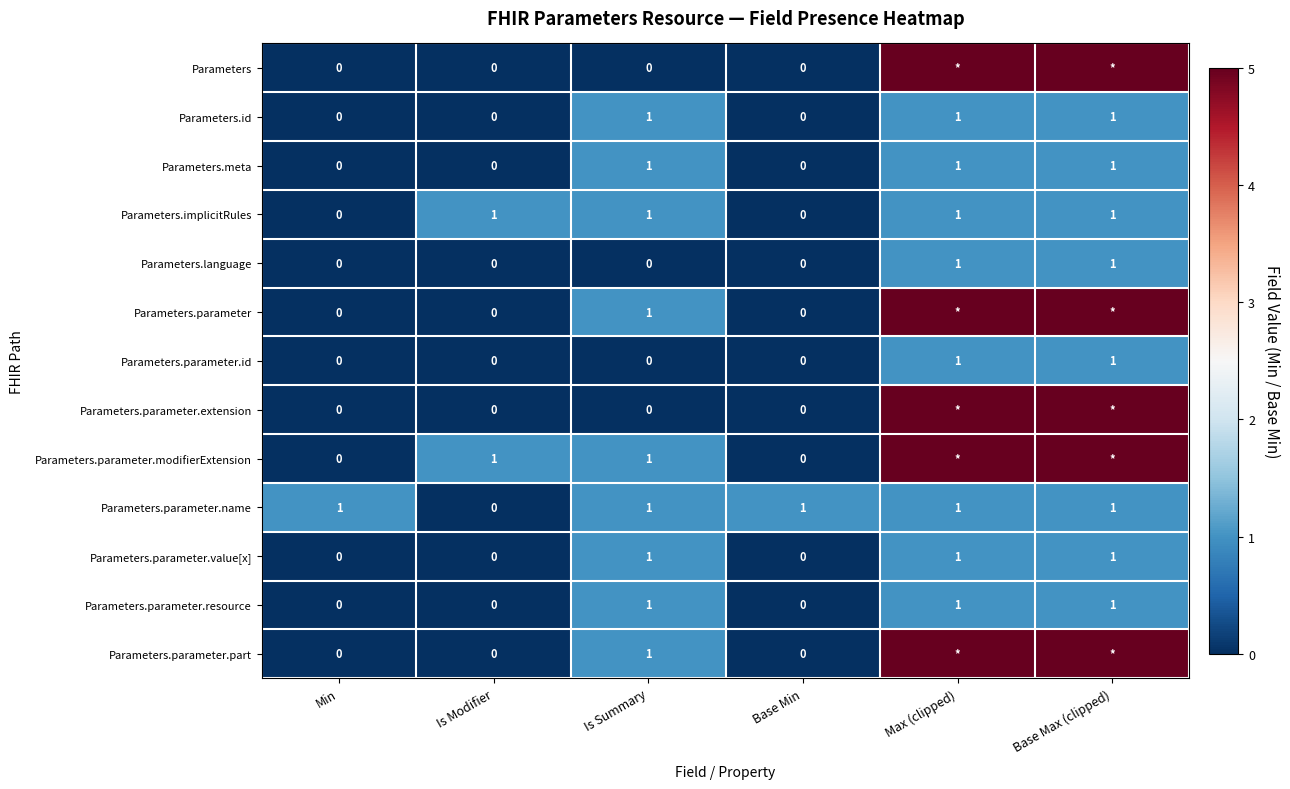

The value of Parameters.language at Is Modifier is -1. True or false?

False